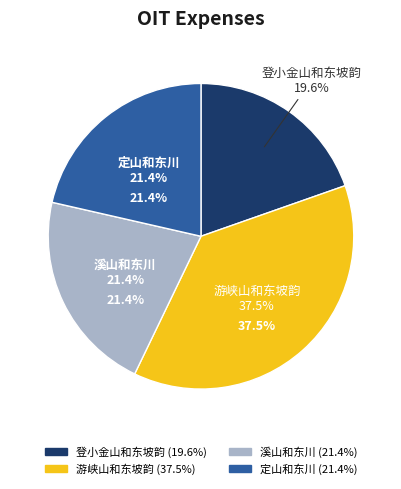

What percentage is the 登小金山和东坡韵 slice, to the nearest percent?

20%